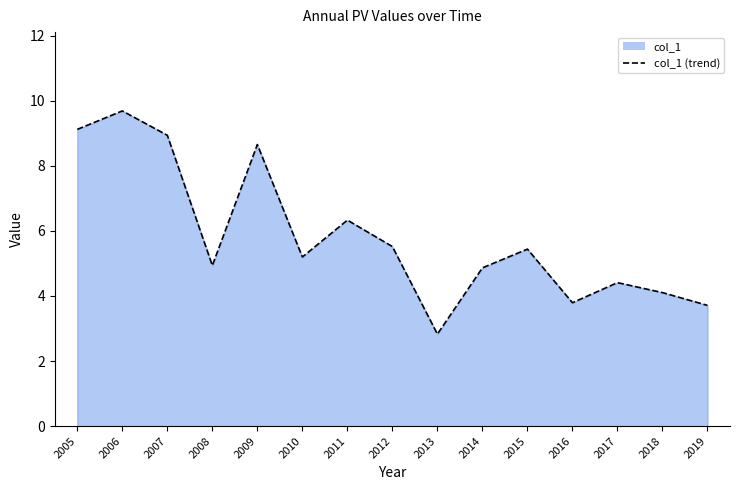

How many interior local valleys (lower than both neighbors) does the data have?

4